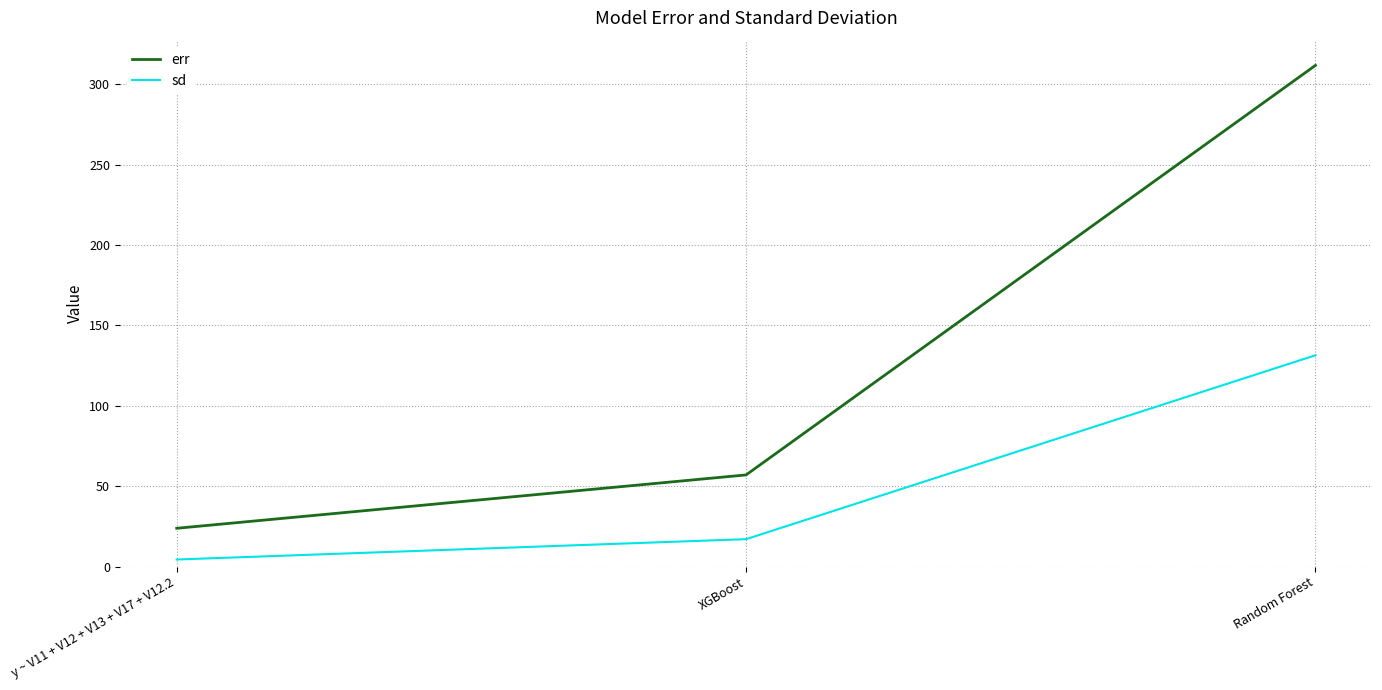

How many distinct data groups are displayed?

2